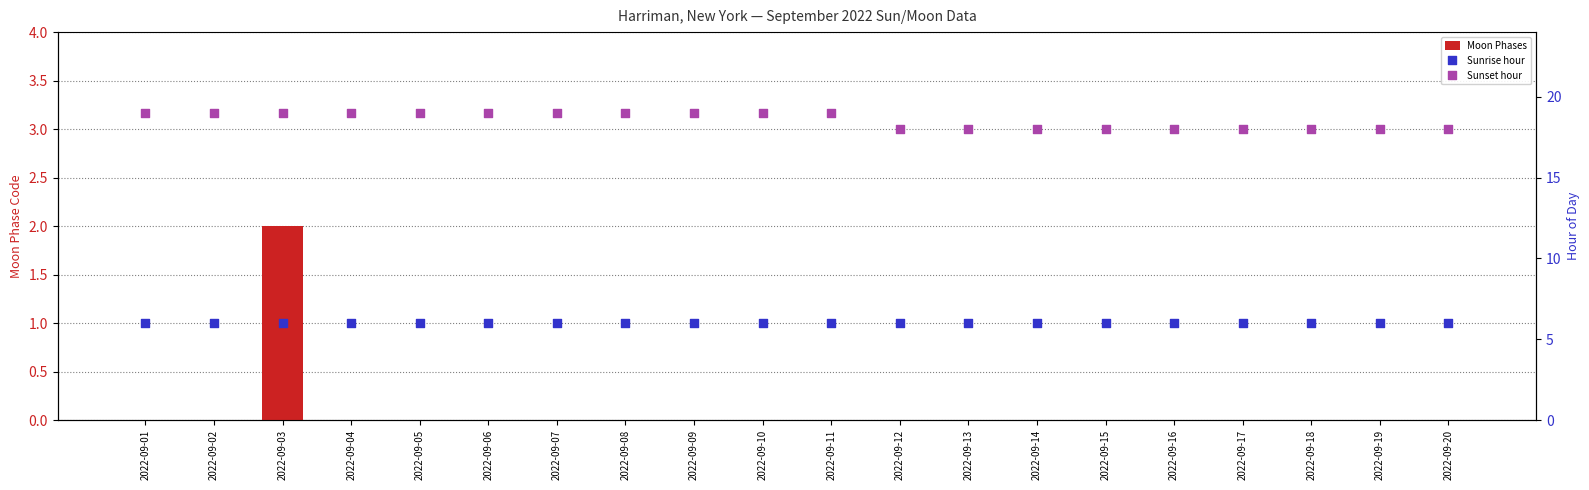

Is the value of Sunrise hour at 2022-09-18 greater than the value of Moon Phases at 2022-09-06?

Yes